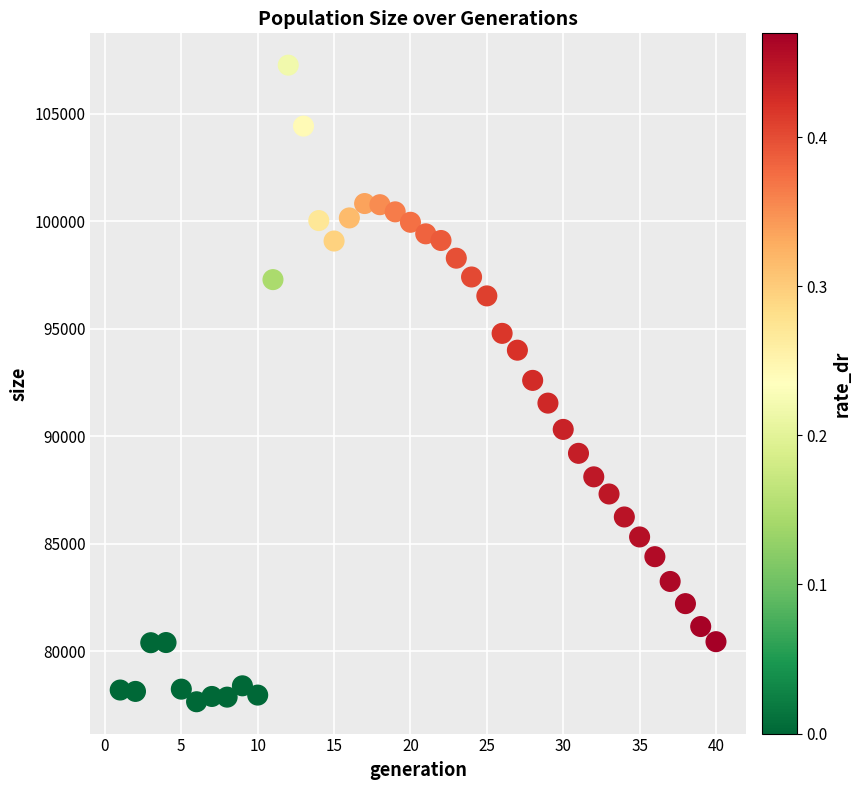

What is the range of X values (max minus min)?

39